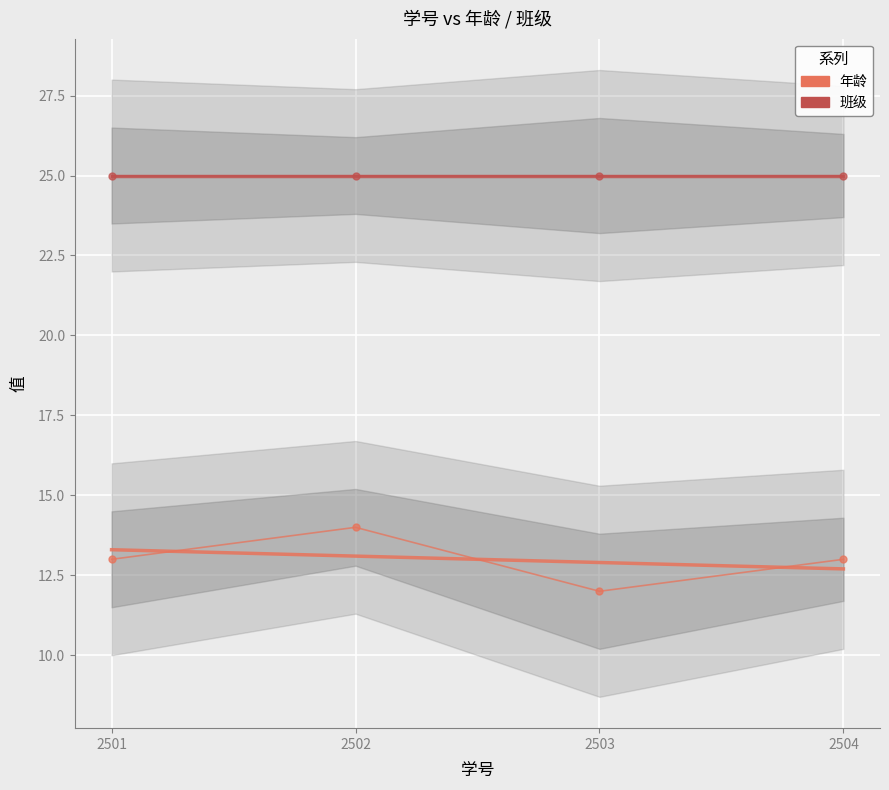

Is it true that 年龄 equals 12 at 2503?

True